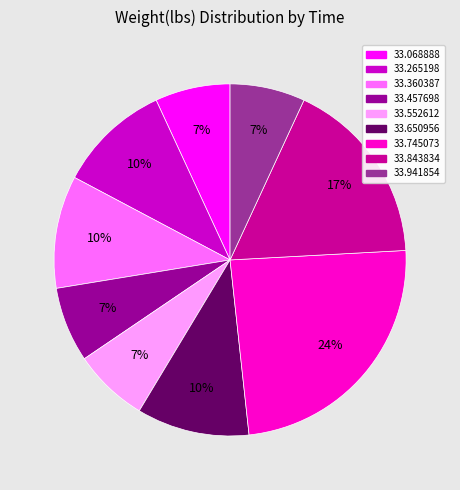

To the nearest percent, what is the difference between the largest and smallest slice percentages?

17%